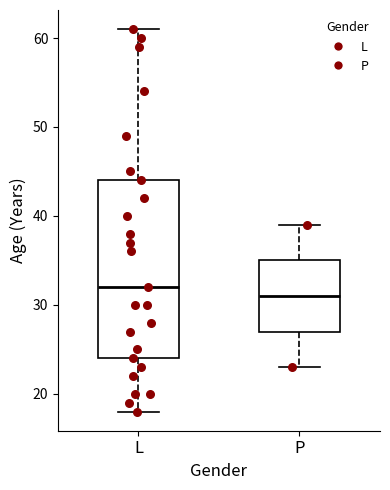

Where does the median line of the box for P sit on the y-axis? The values are not printed on the chart, so give them approximately, as read against the axis.

31